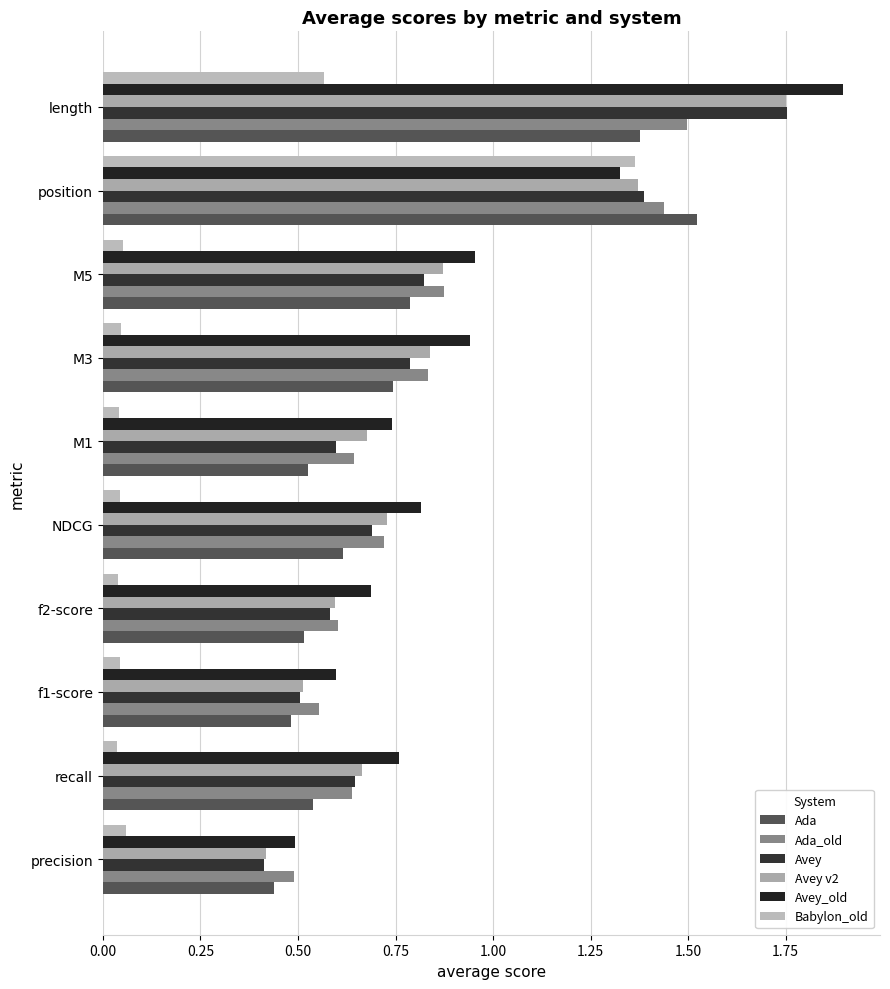

What are all the series names shown in the legend?

Ada, Ada_old, Avey, Avey v2, Avey_old, Babylon_old